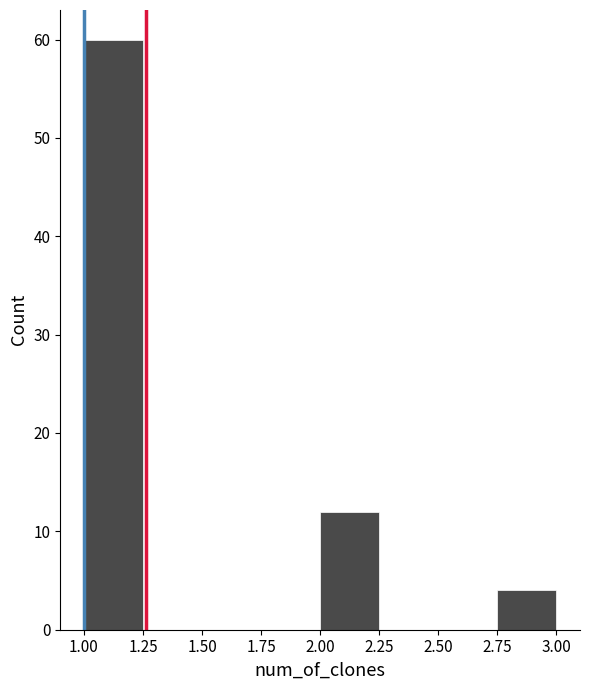

Over which range of the x-axis is the bar tallest?

1.00 to 1.25